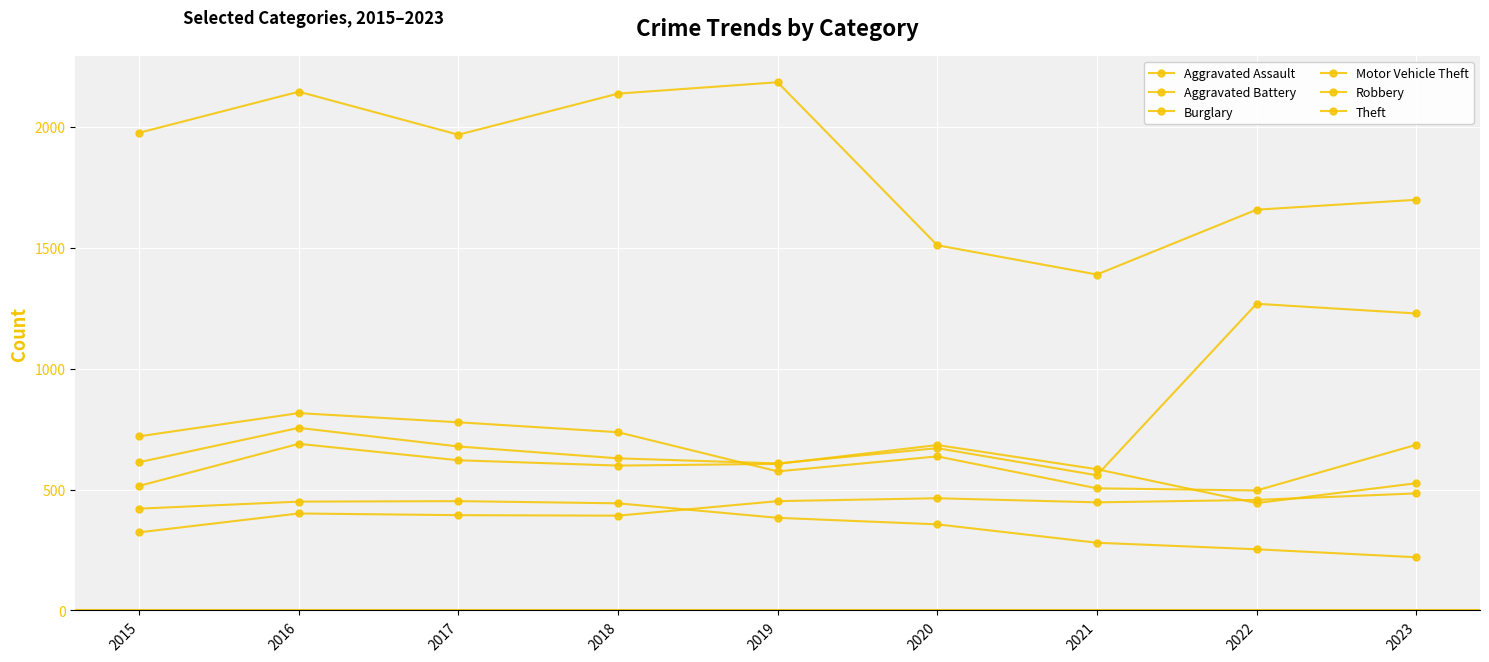

How many values in the Robbery series are below 685?

4